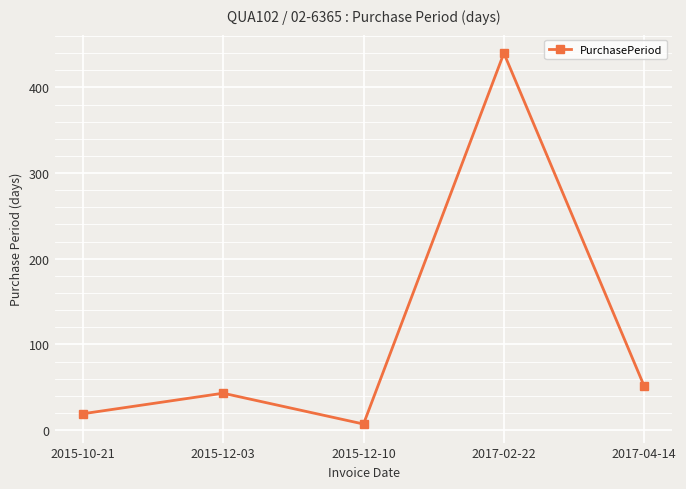

What is the difference between the second highest and minimum values?

44